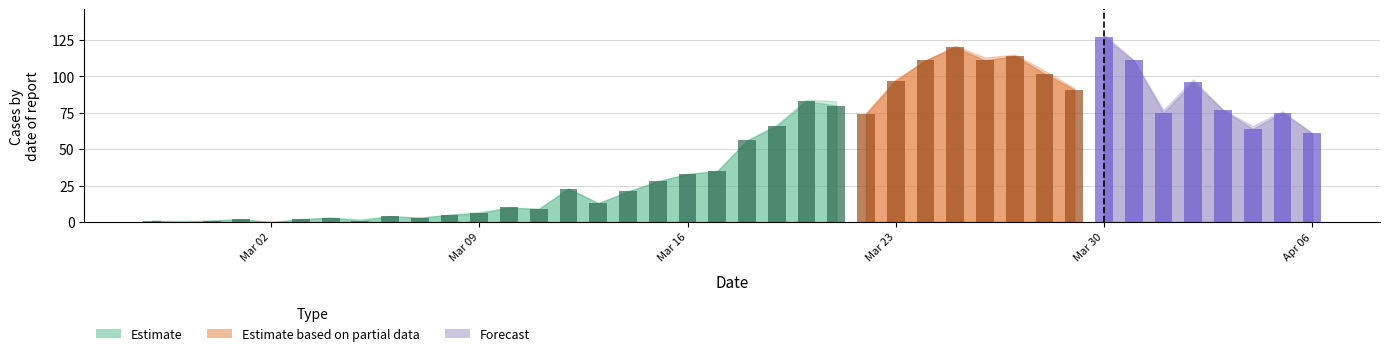

How many values in the value series are below 56?

20